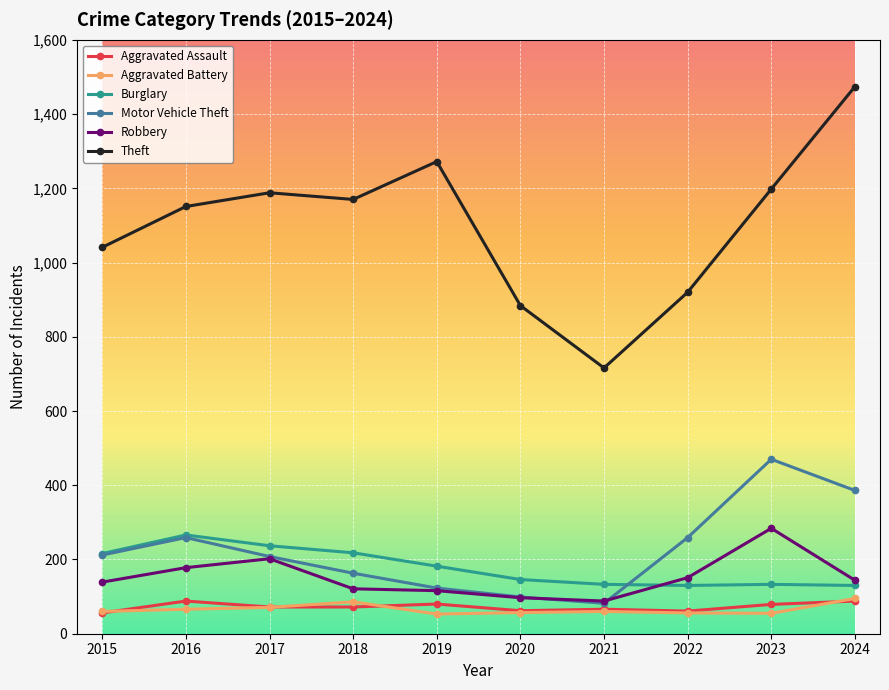

What is the average value of the Aggravated Assault series?

72